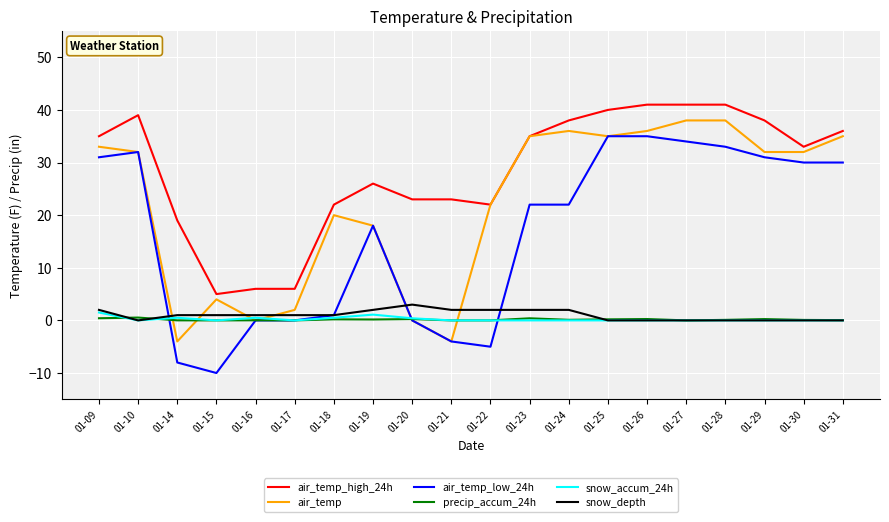

Between which two adjacent categories do snow_accum_24h and air_temp first intersect?

01-10 and 01-14